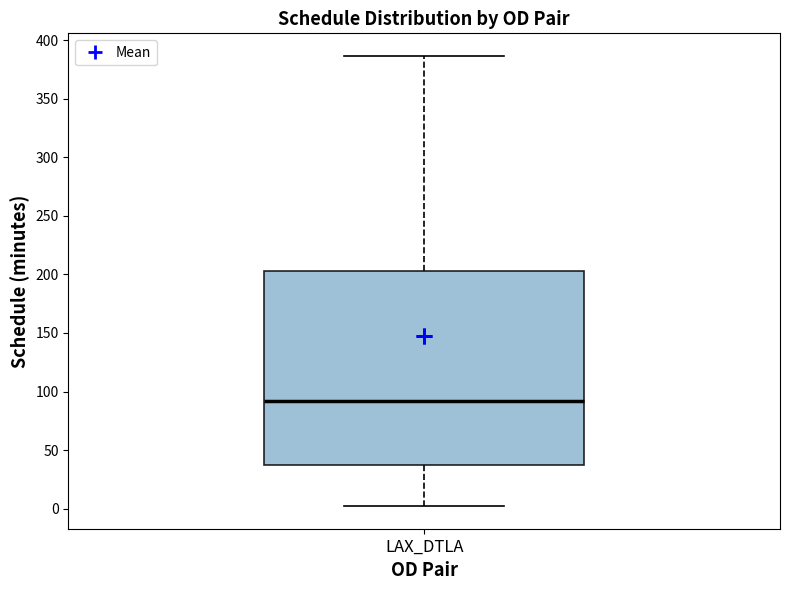

Read this box plot against the y-axis: the position of the median line, the range covered by the box, and the ends of both whiskers. The values are not printed on the chart, so give them approximately, as read against the axis.

median 90, box 35 to 205, whiskers 0 to 385